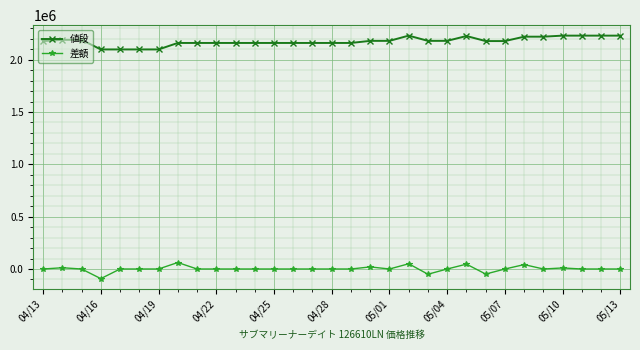

True or false: 値段 and 差額 cross at least once.

False